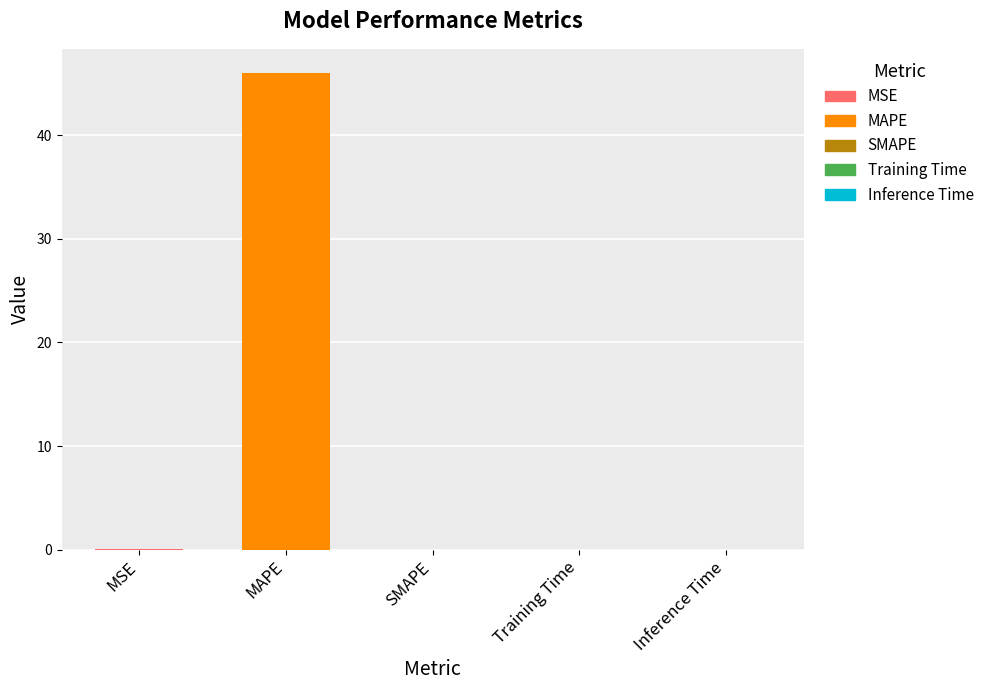

True or false: the data shows 0.0 at SMAPE.

True